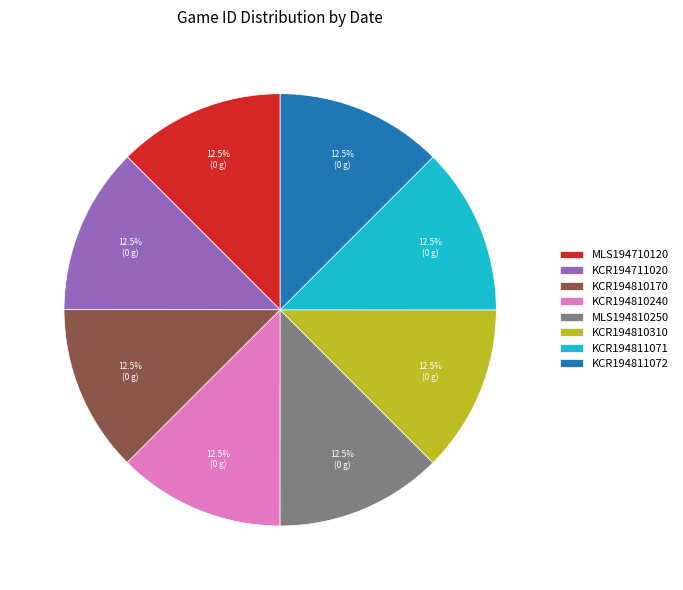

How many segments does this pie chart have?

8